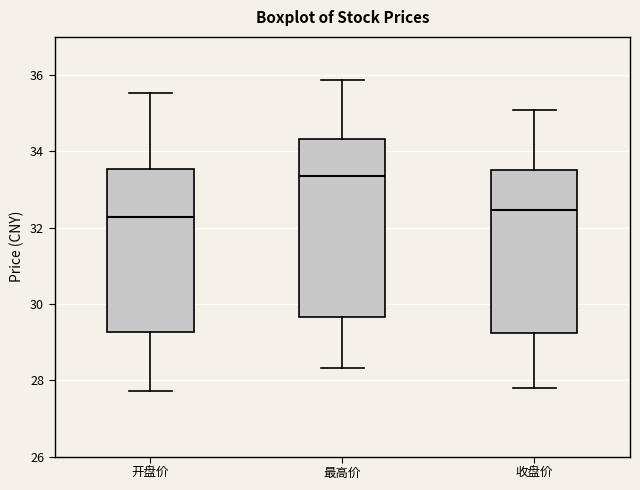

Comparing the boxes themselves (not the whiskers), which one is the tallest?

最高价